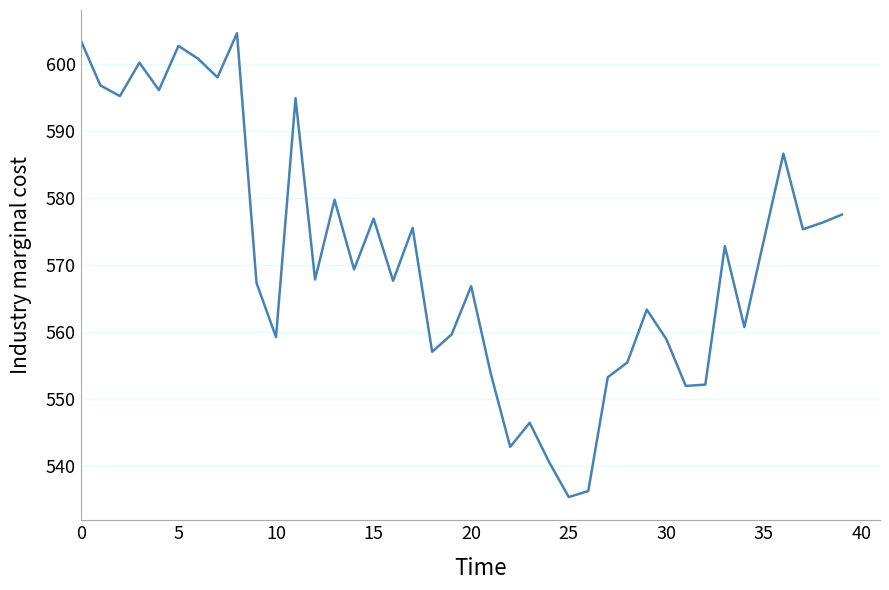

What is the minimum value shown in the chart?

535.3